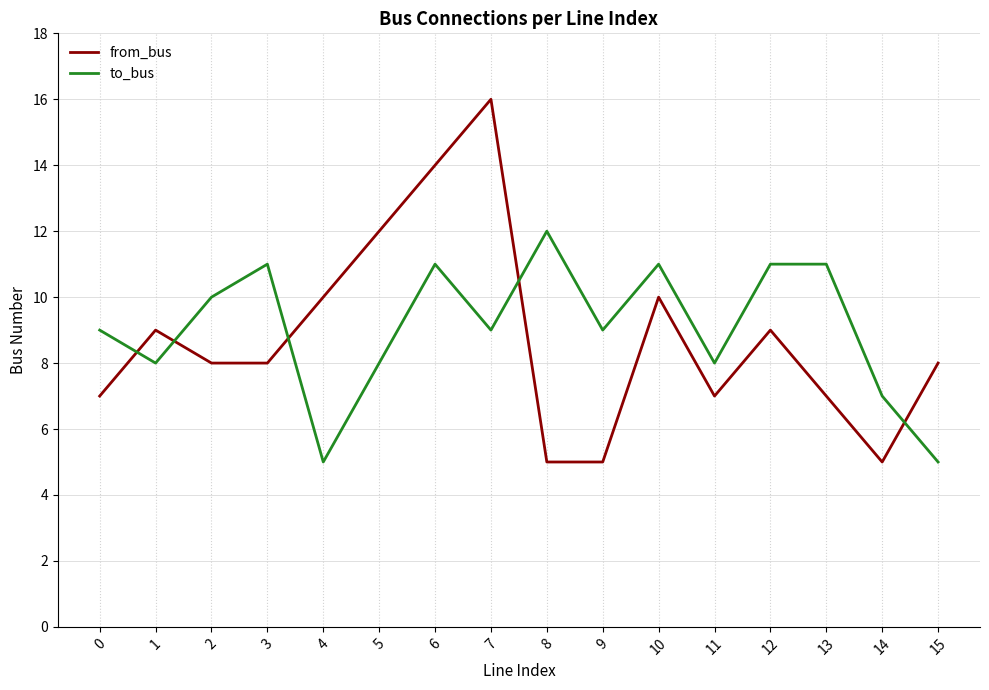

What is the lowest value of the from_bus series?

5